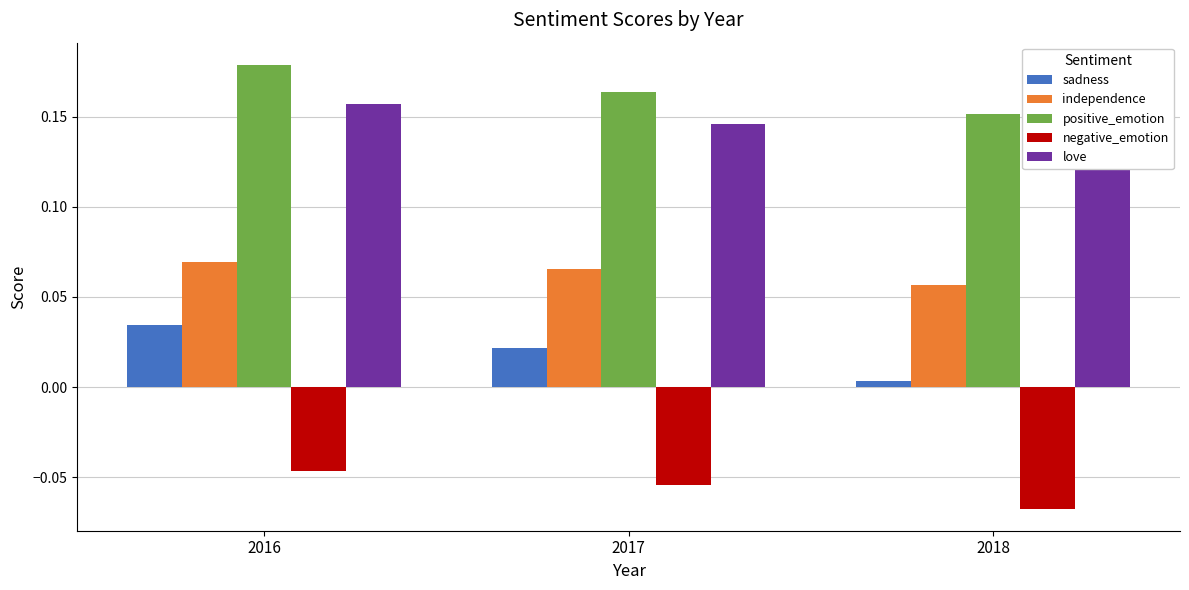

What is the minimum value for independence?

0.1